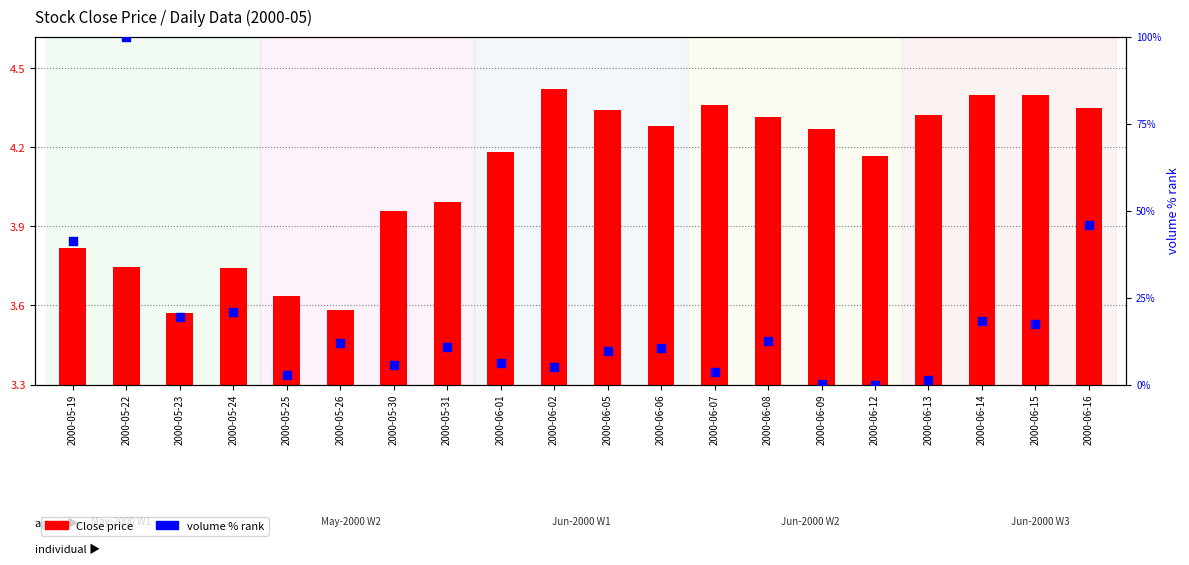

Which series reaches the maximum Y coordinate?

volume % rank